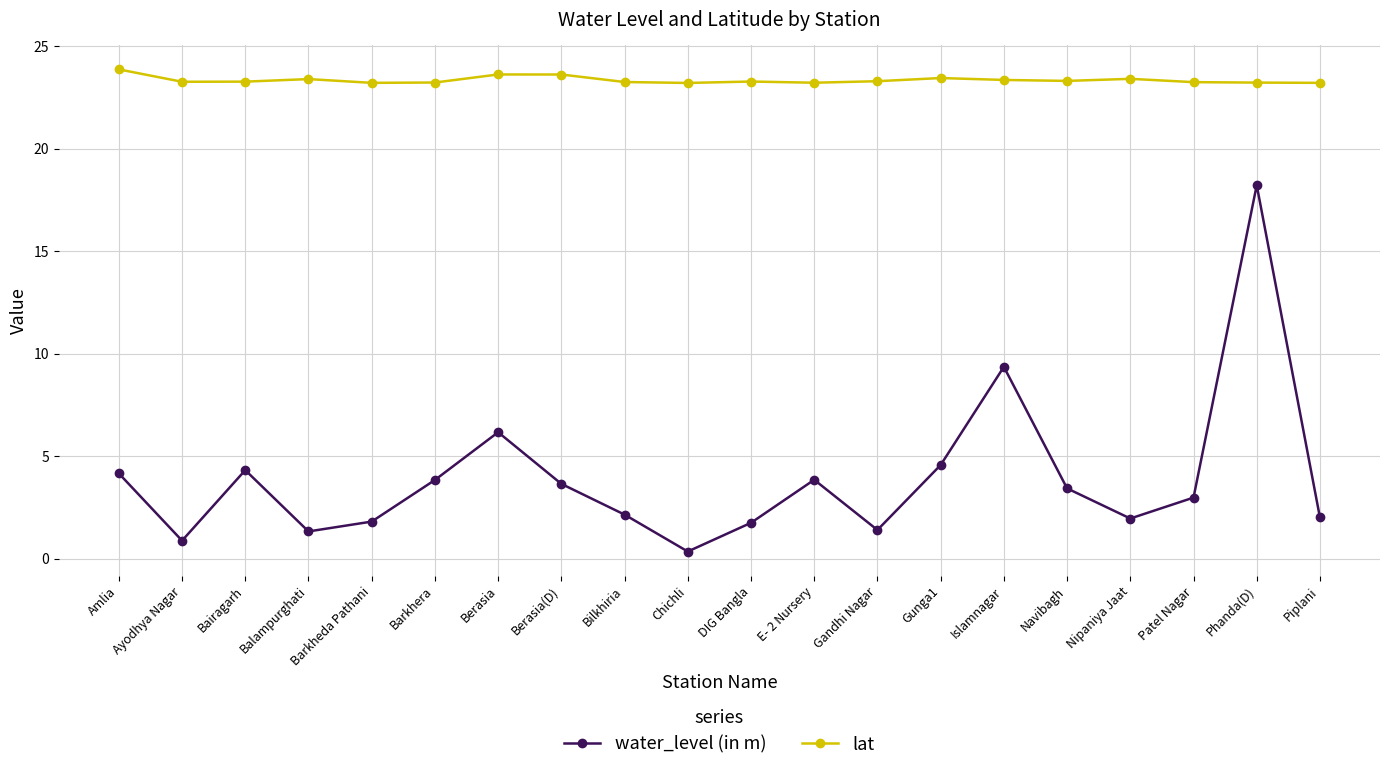

What is the difference between the lat values at Islamnagar and Barkhera?

0.1